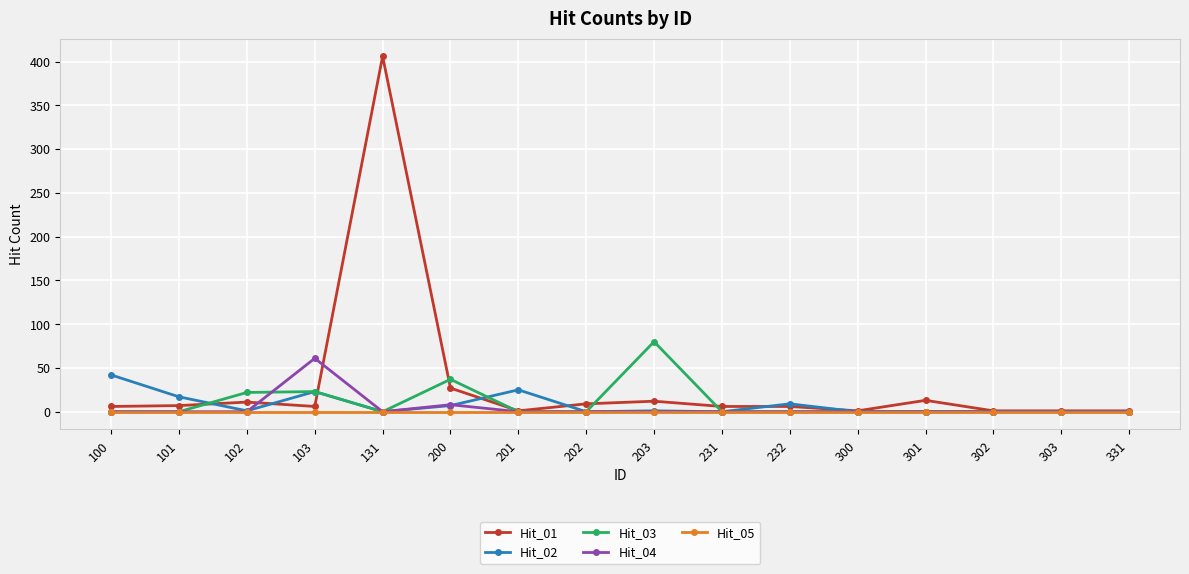

True or false: Hit_03 has more than 1 interior local peaks.

True